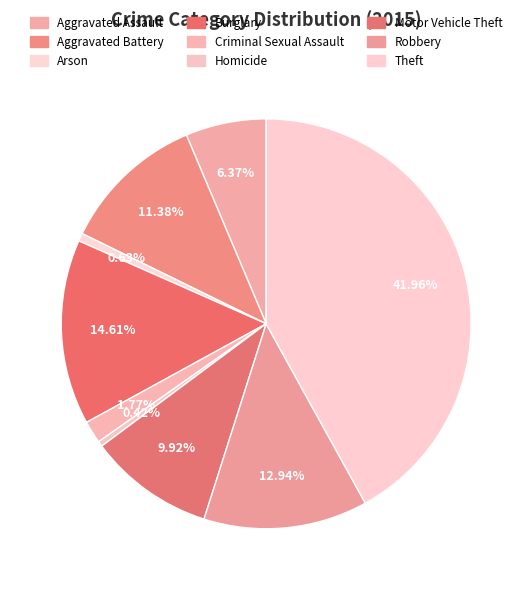

Count the number of slices in the pie.

9